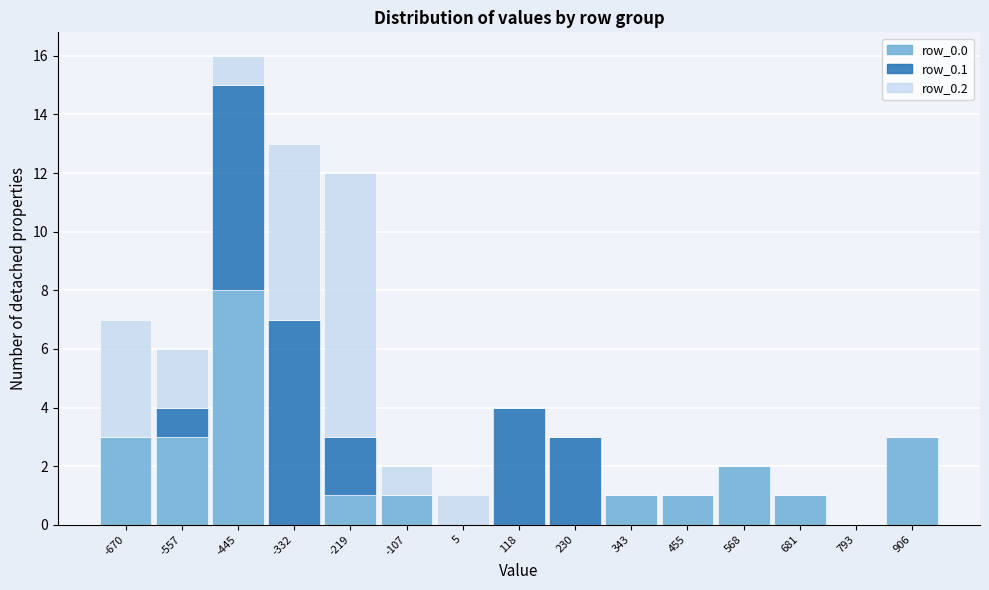

What is the total height of the stacked bar covering -60 to 60 on the x-axis? Neither the bar edges nor the heights are printed on the chart, so give them approximately, as read against the axes.

1